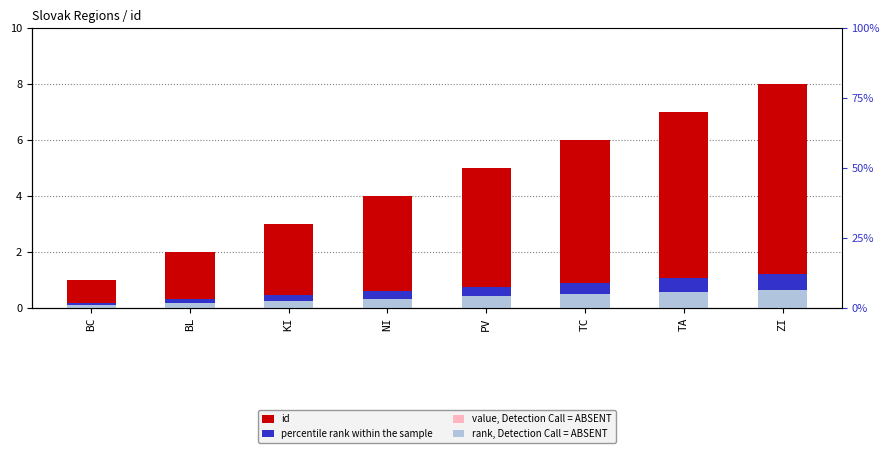

At BL, list the series in order from largest to smallest.

id, value, Detection Call = ABSENT, percentile rank within the sample, rank, Detection Call = ABSENT